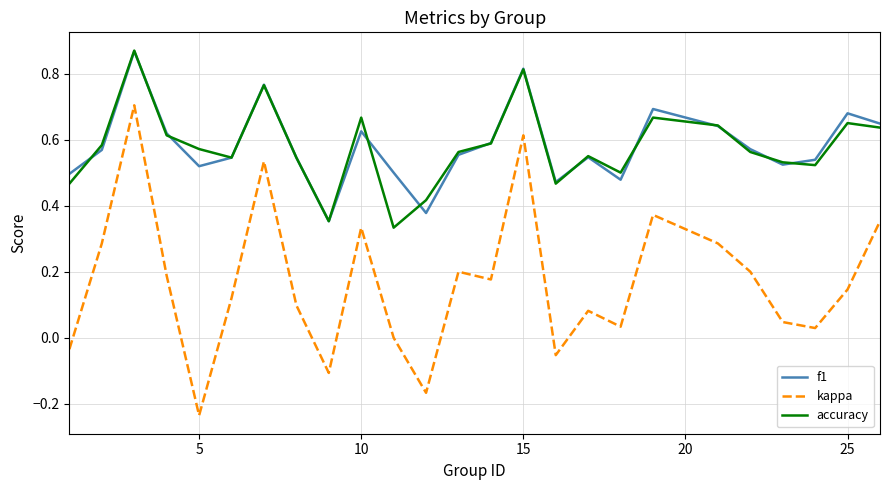

True or false: kappa and accuracy intersect in this chart.

False